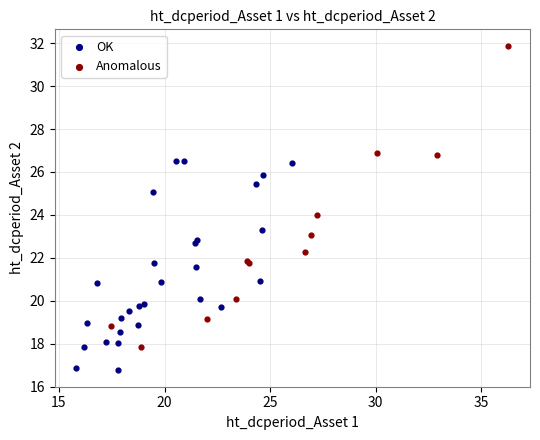

Which series contains the lowest Y value?

OK